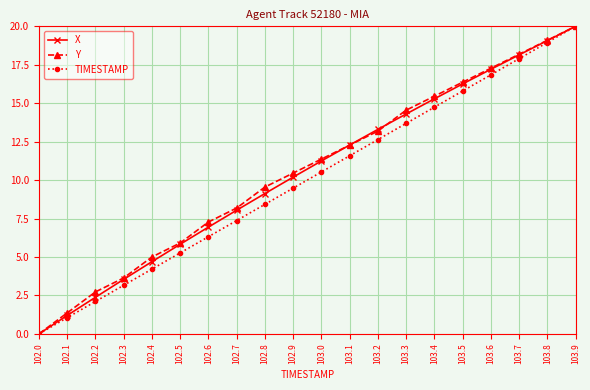

What is the label of the 5th point from the left?

102.4